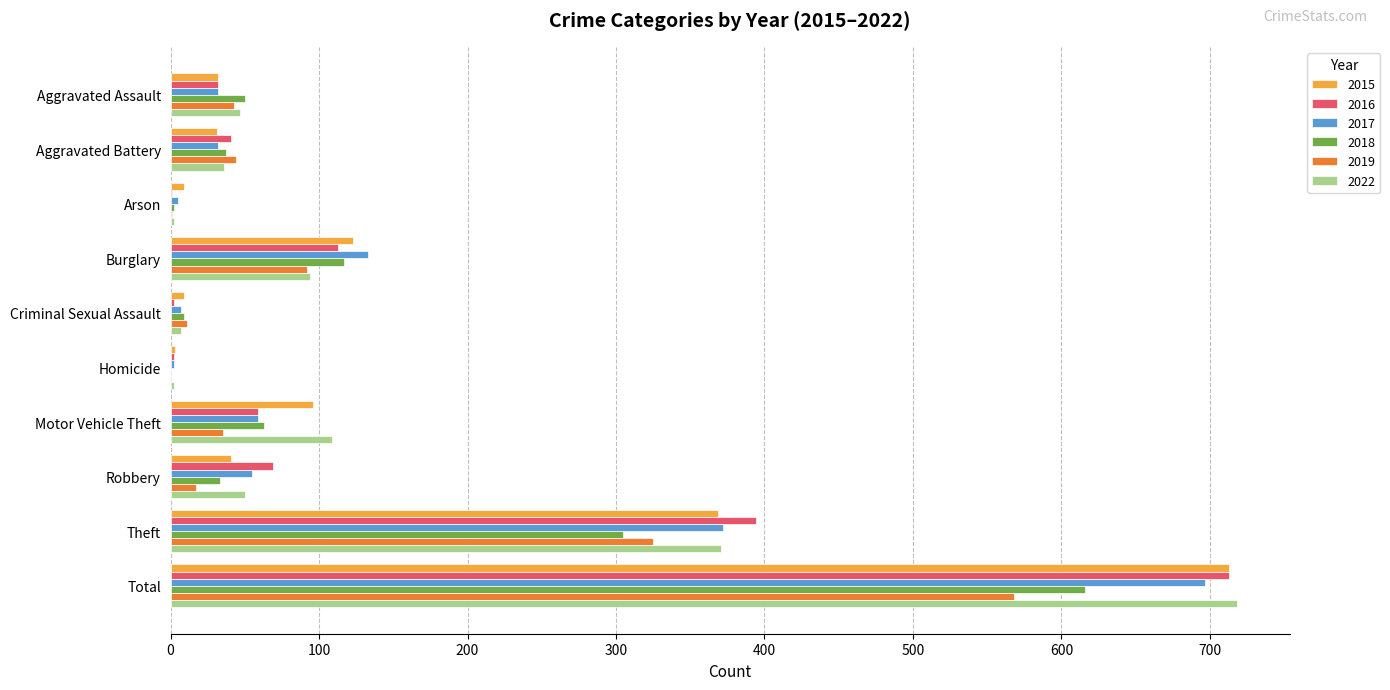

What are all the series names shown in the legend?

2015, 2016, 2017, 2018, 2019, 2022